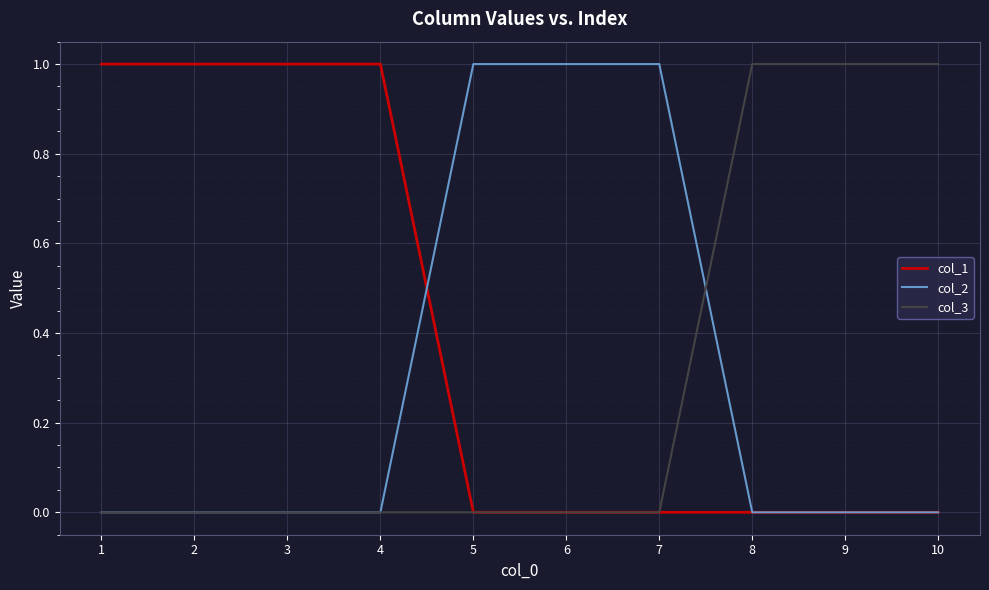

Does the chart display data point markers on the line(s)?

No